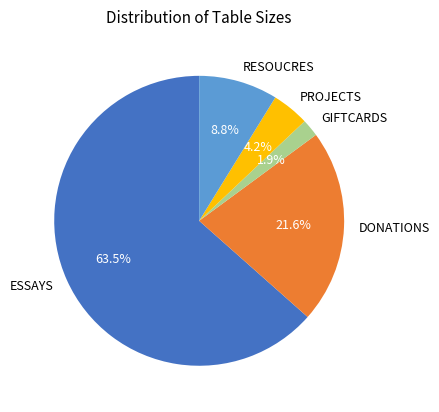

Which slice is the largest?

ESSAYS